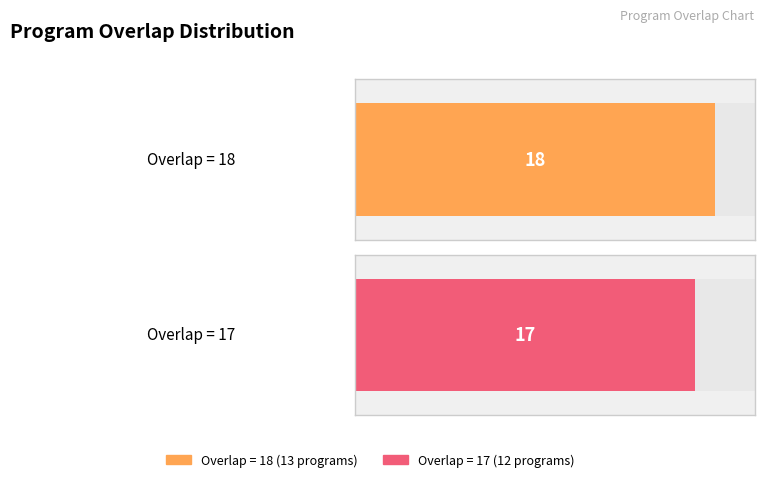

Is it true that the value at 2660 is 8?

False